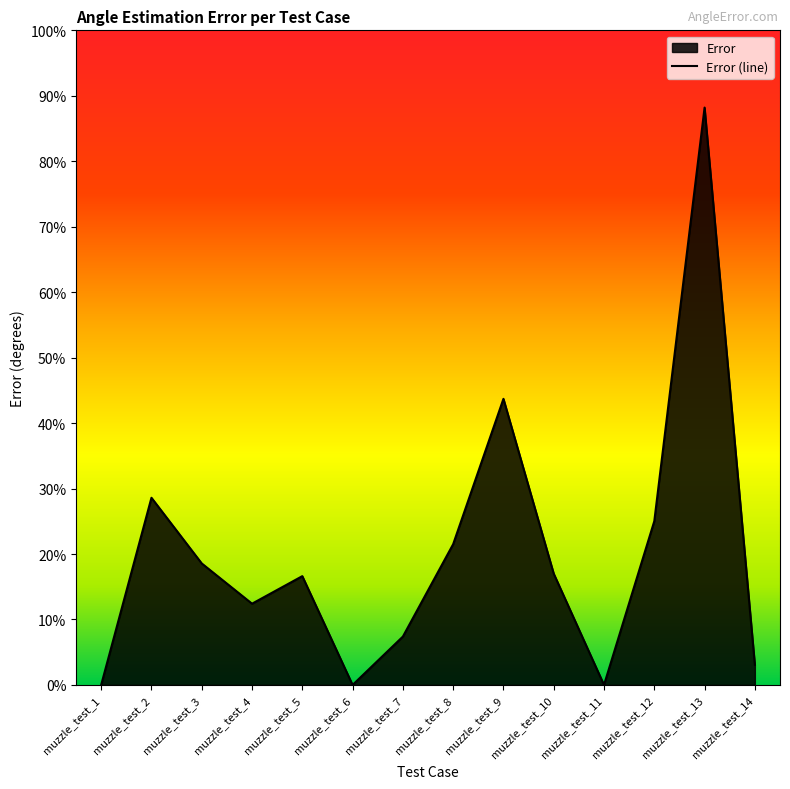

Between muzzle_test_7 and muzzle_test_14, which is larger?

muzzle_test_7